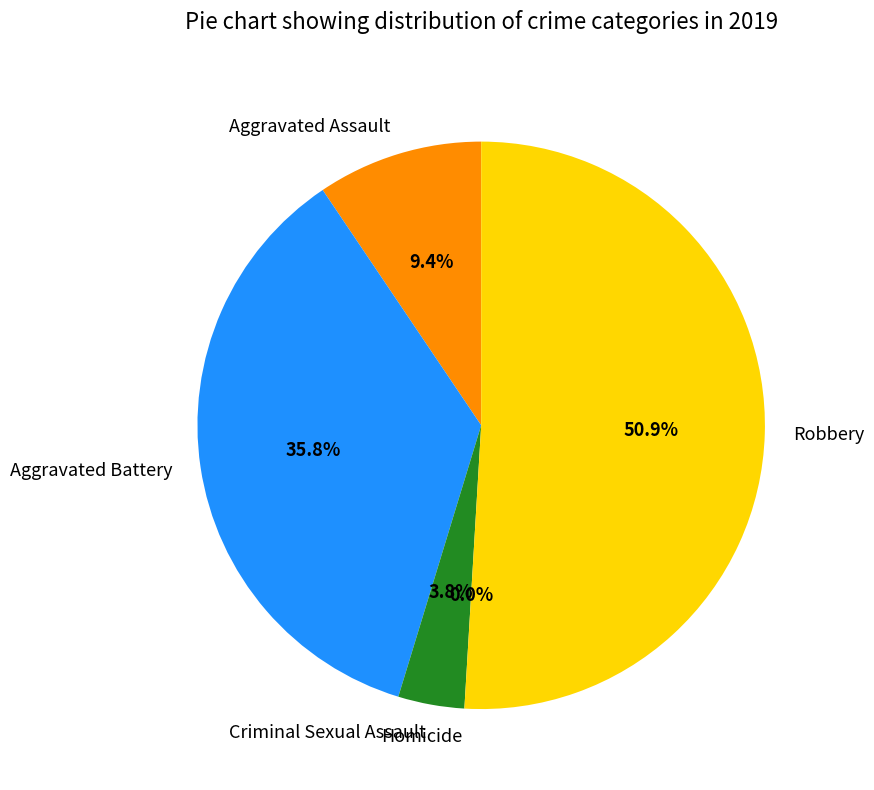

Count the number of slices in the pie.

5